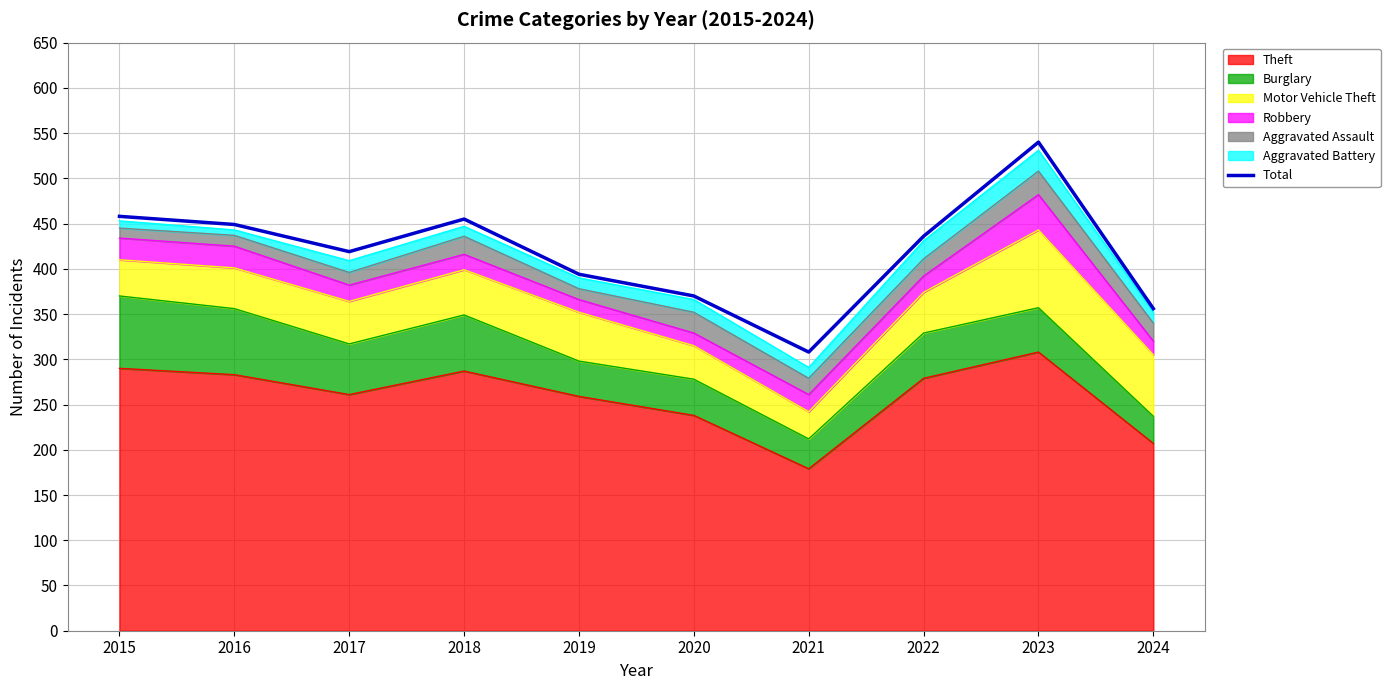

True or false: the data shows 356 at 2024.

True